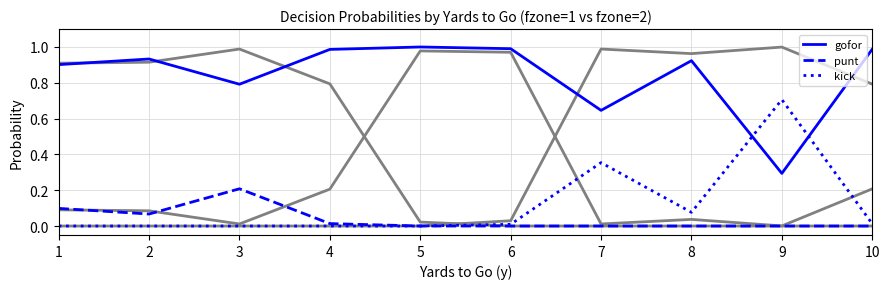

What is the difference between the highest and lowest values at 2?

0.9